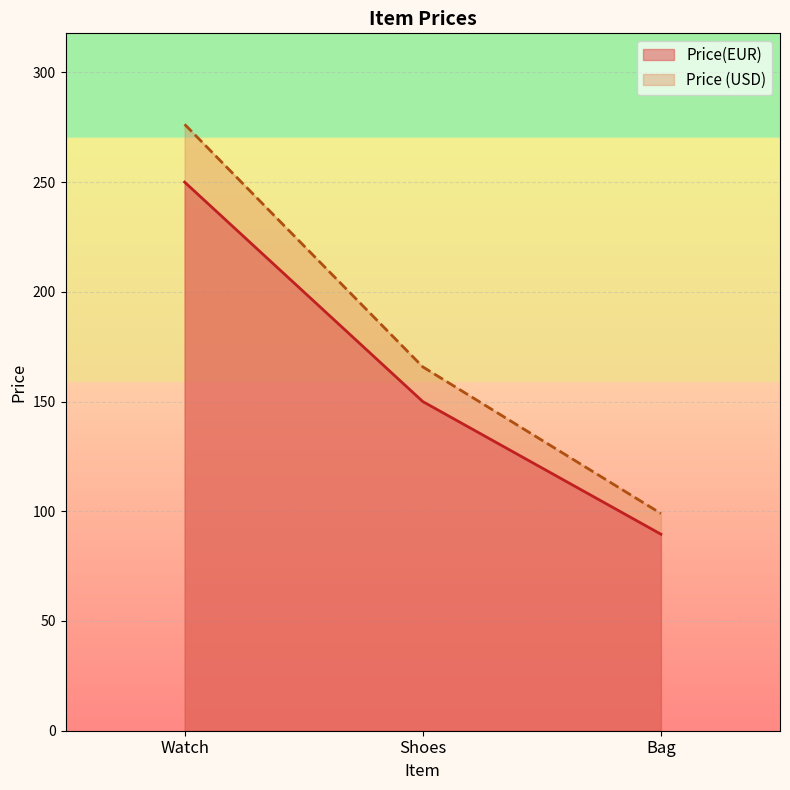

At which category does the chart reach its minimum across all series?

Bag